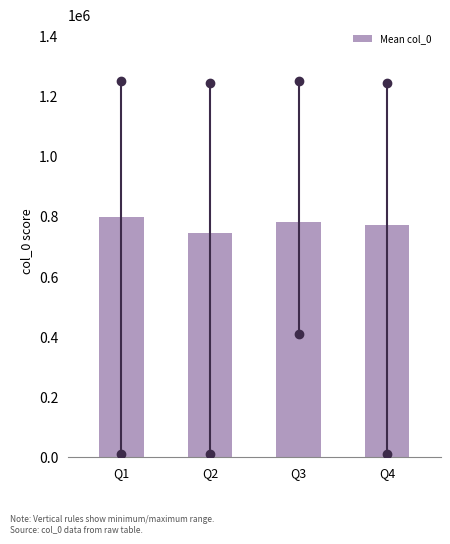

Reading left to right, what are all the values shown in this chart?

Q1=800141.8	Q2=746758.1	Q3=781040.9	Q4=771598.8